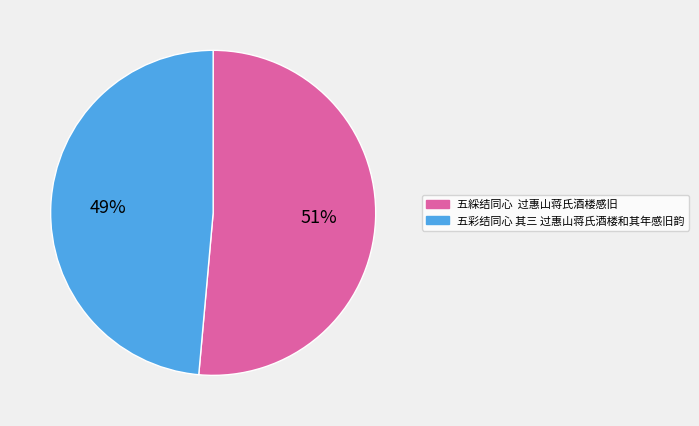

Is the sum of 五彩结同心 其三 过惠山蒋氏酒楼和其年感旧韵 and 五綵结同心 过惠山蒋氏酒楼感旧 greater than half?

Yes